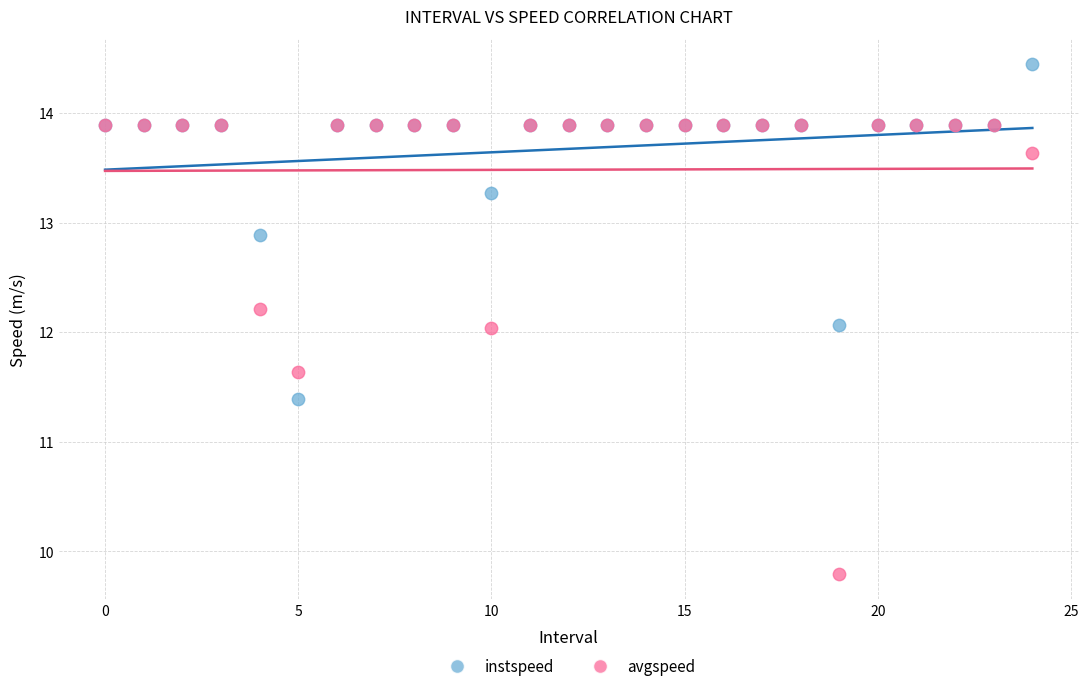

In the avgspeed series, what Y value is closest to 11?

11.6